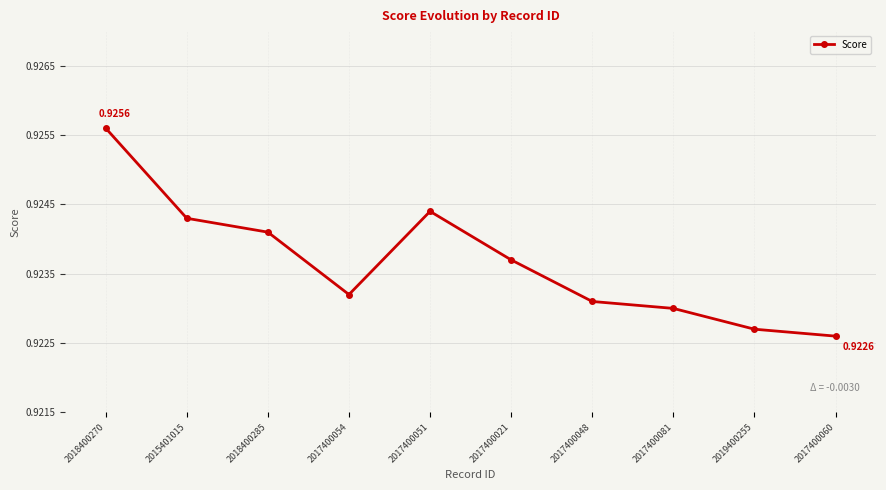

The chart shows a value of 1.3 at 2019400255. True or false?

False